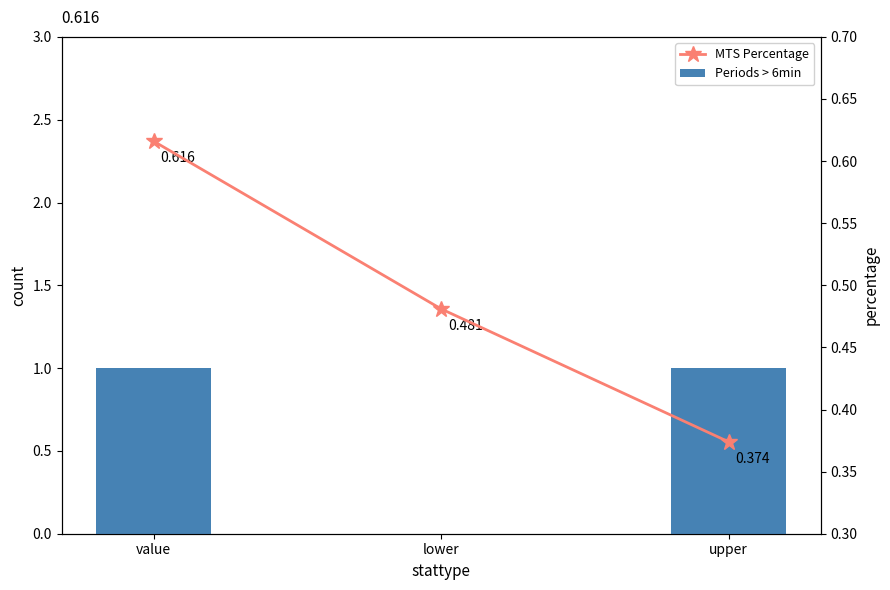

True or false: Periods > 6min has a value of 1.0 at value.

True